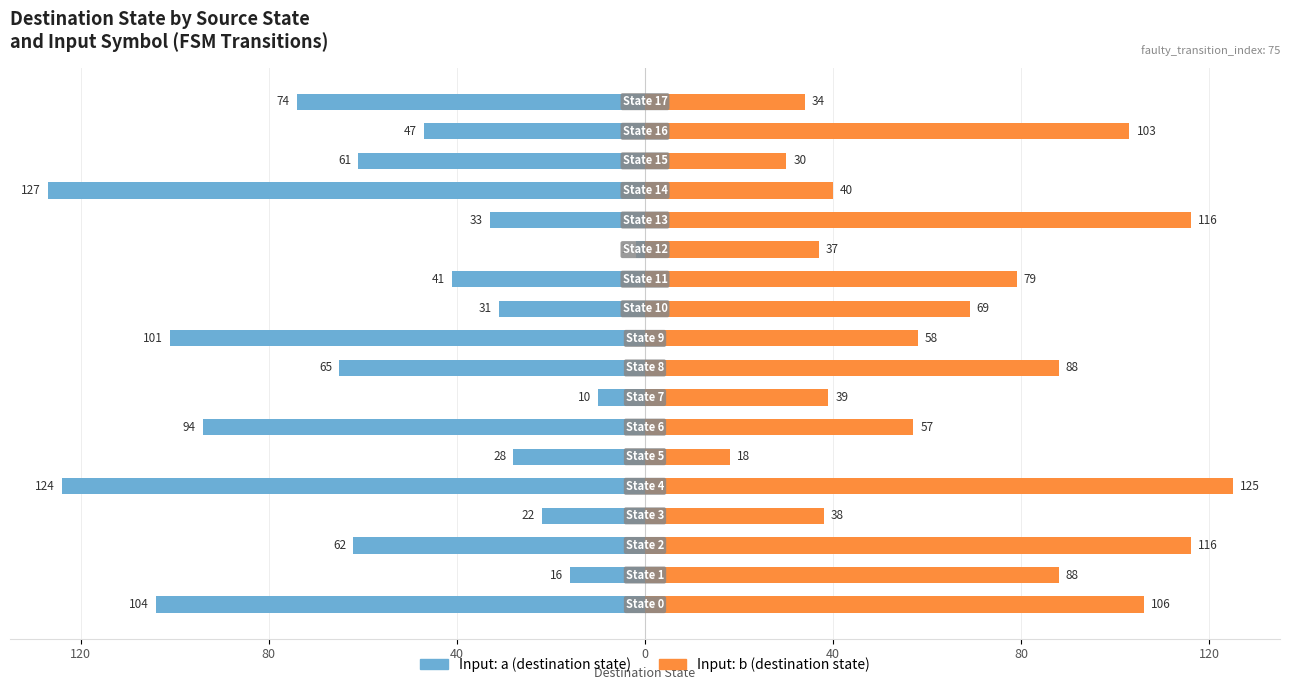

What is the difference between the second highest and minimum values in the Input: a series?

117